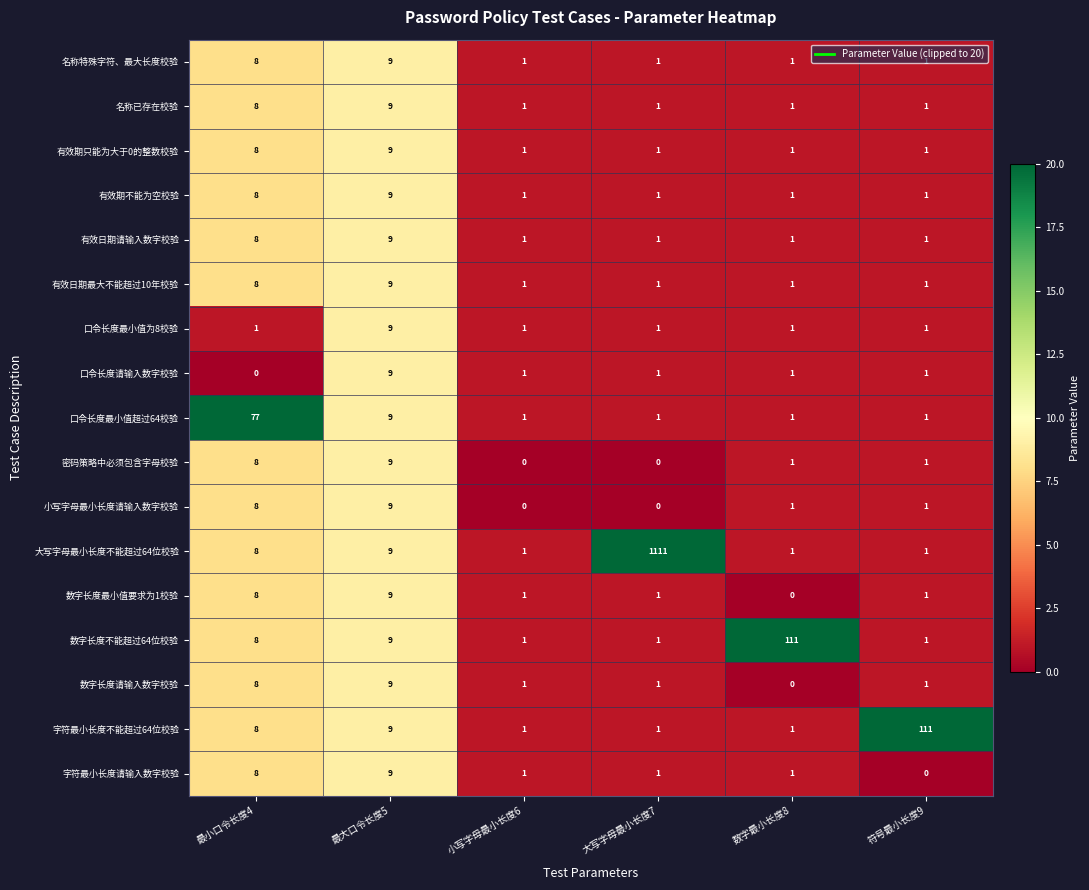

Count the 有效日期请输入数字校验 values in the range 1 to 8.

5